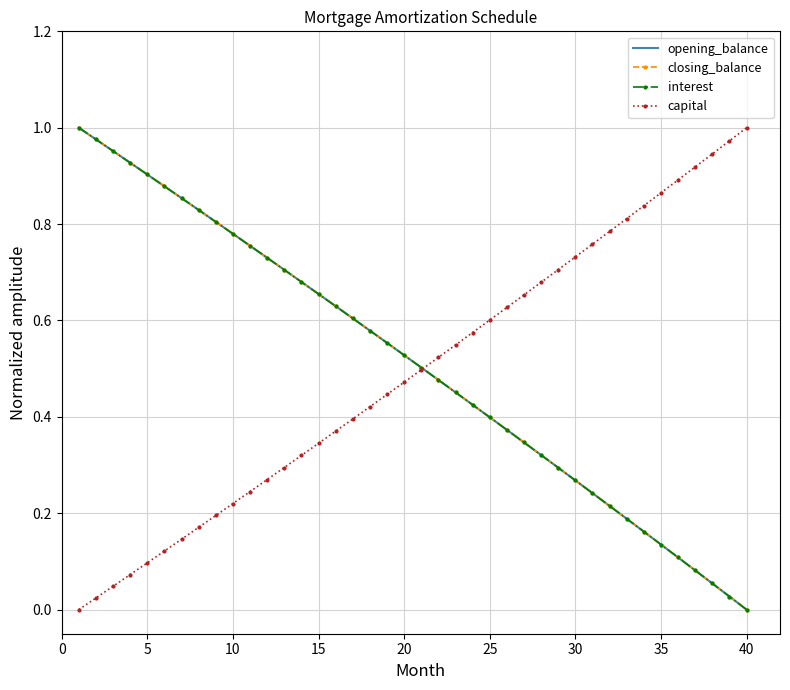

Reading left to right, list all the values displayed in this chart.

opening_balance: 1.0	1.0	1.0	0.9	0.9	0.9	0.9	0.8	0.8	0.8	0.8	0.7	0.7	0.7	0.7	0.6	0.6	0.6	0.6	0.5	0.5	0.5	0.5	0.4	0.4	0.4	0.3	0.3	0.3	0.3	0.2	0.2	0.2	0.2	0.1	0.1	0.1	0.1	0.0	0.0
closing_balance: 1.0	1.0	1.0	0.9	0.9	0.9	0.9	0.8	0.8	0.8	0.8	0.7	0.7	0.7	0.7	0.6	0.6	0.6	0.6	0.5	0.5	0.5	0.5	0.4	0.4	0.4	0.3	0.3	0.3	0.3	0.2	0.2	0.2	0.2	0.1	0.1	0.1	0.1	0.0	0.0
interest: 1.0	1.0	1.0	0.9	0.9	0.9	0.9	0.8	0.8	0.8	0.8	0.7	0.7	0.7	0.7	0.6	0.6	0.6	0.6	0.5	0.5	0.5	0.5	0.4	0.4	0.4	0.3	0.3	0.3	0.3	0.2	0.2	0.2	0.2	0.1	0.1	0.1	0.1	0.0	0.0
capital: 0.0	0.0	0.0	0.1	0.1	0.1	0.1	0.2	0.2	0.2	0.2	0.3	0.3	0.3	0.3	0.4	0.4	0.4	0.4	0.5	0.5	0.5	0.5	0.6	0.6	0.6	0.7	0.7	0.7	0.7	0.8	0.8	0.8	0.8	0.9	0.9	0.9	0.9	1.0	1.0